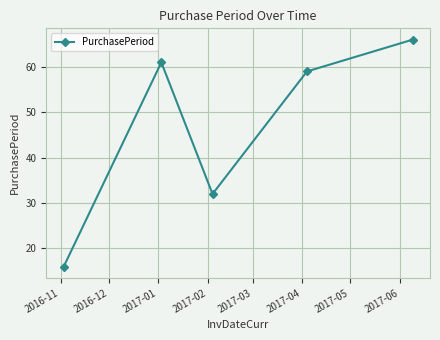

How many points are higher than both their immediate neighbors (excluding endpoints)?

1